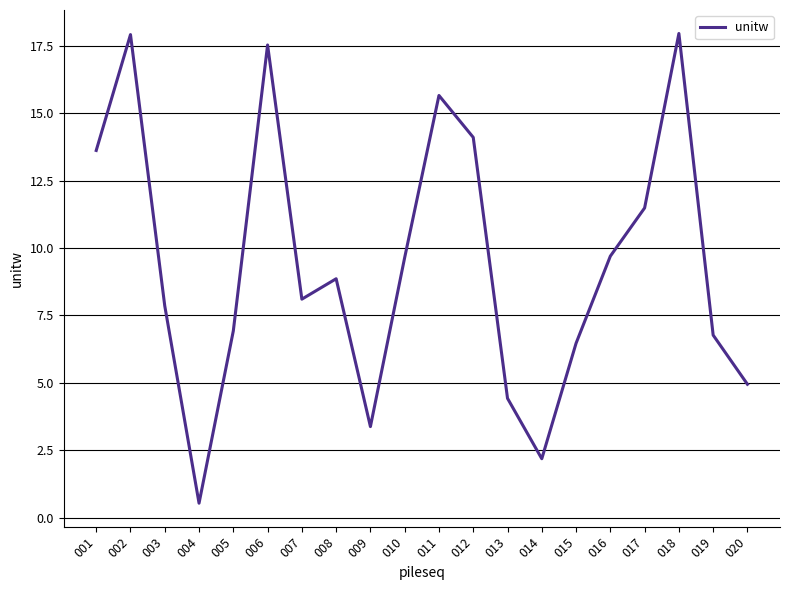

Count the number of values greater than 8.

11